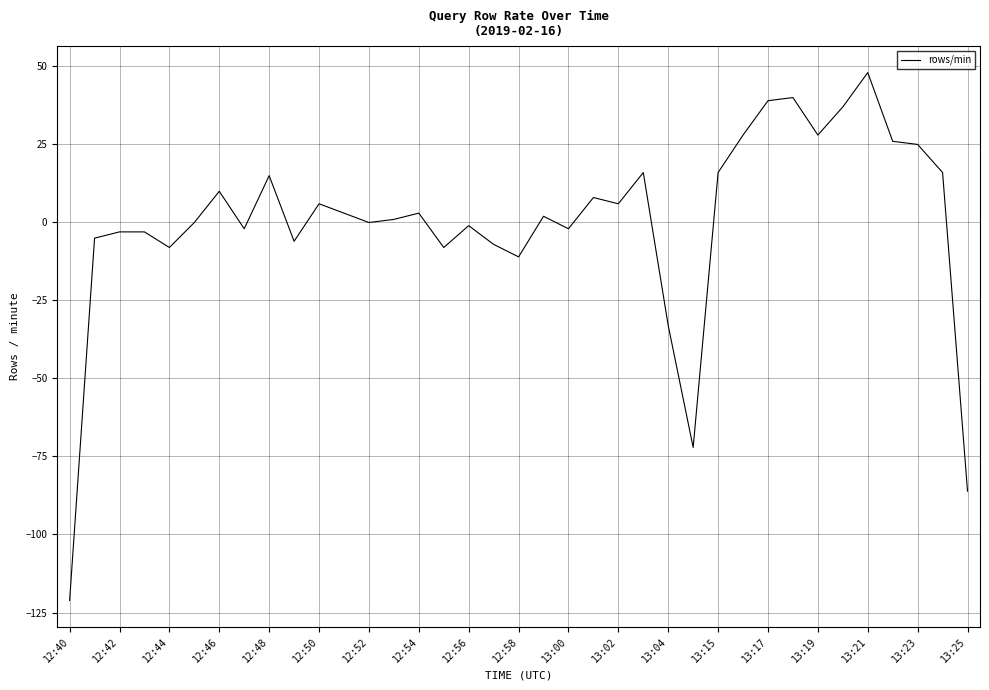

What is the smallest value displayed?

-121.1